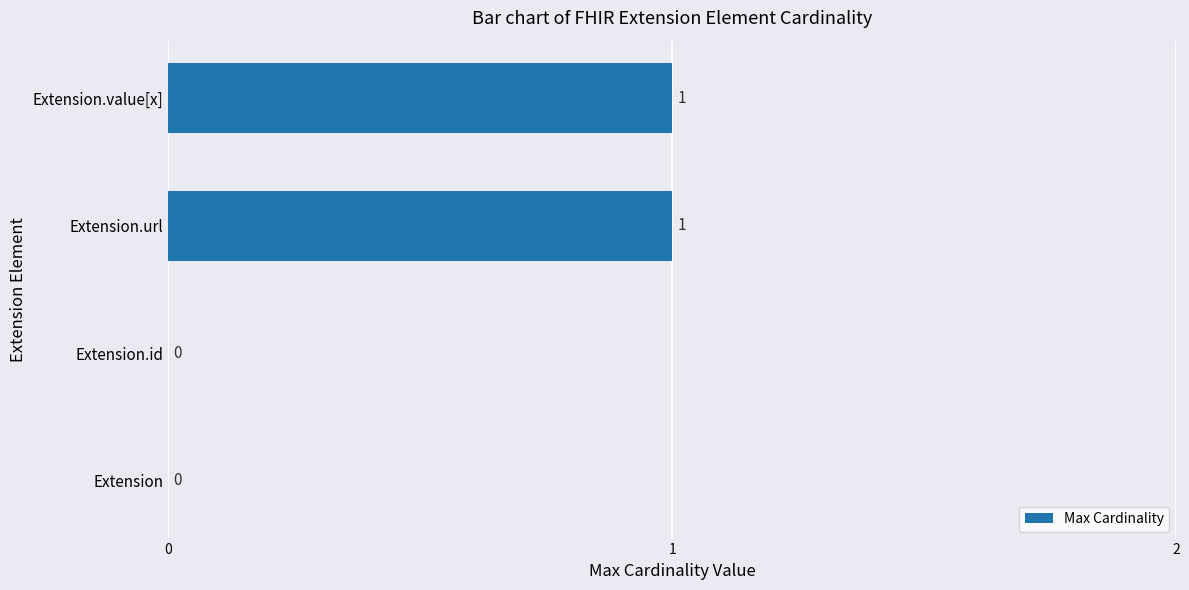

Reading bottom to top, what are all the values shown in this chart?

Extension=0	Extension.id=0	Extension.url=1	Extension.value[x]=1